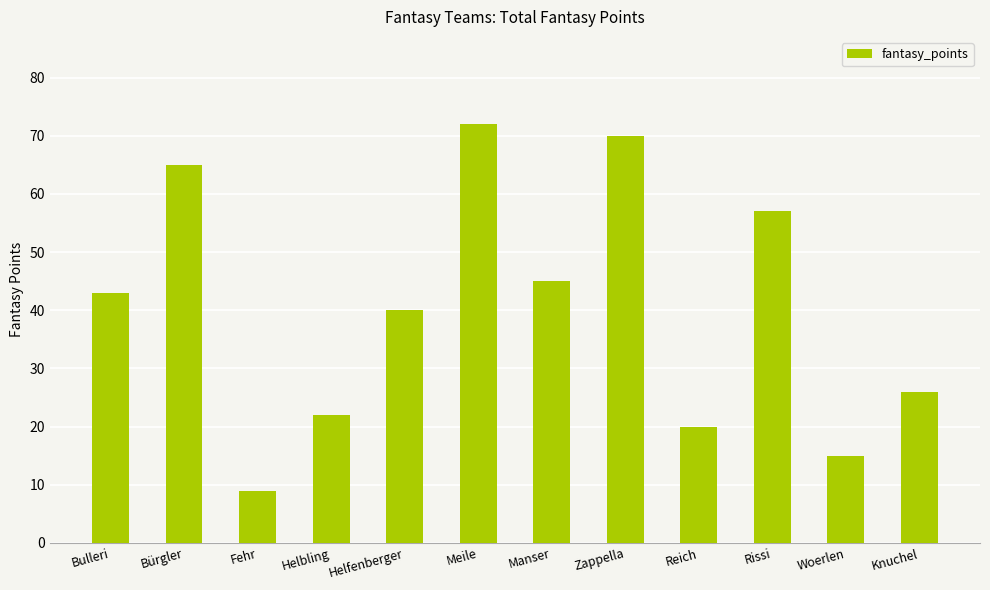

List the labels in order of value, smallest first.

Fehr, Woerlen, Reich, Helbling, Knuchel, Helfenberger, Bulleri, Manser, Rissi, Bürgler, Zappella, Meile